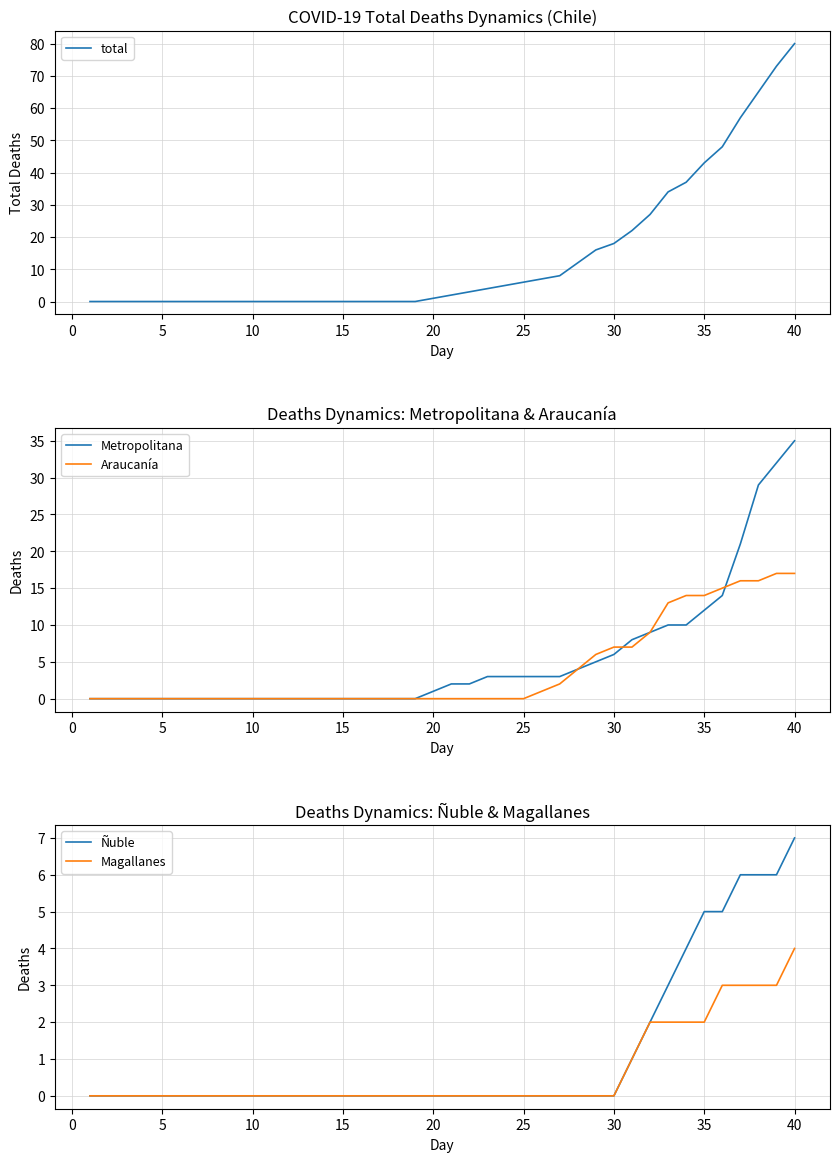

What is the maximum value for Metropolitana?

35